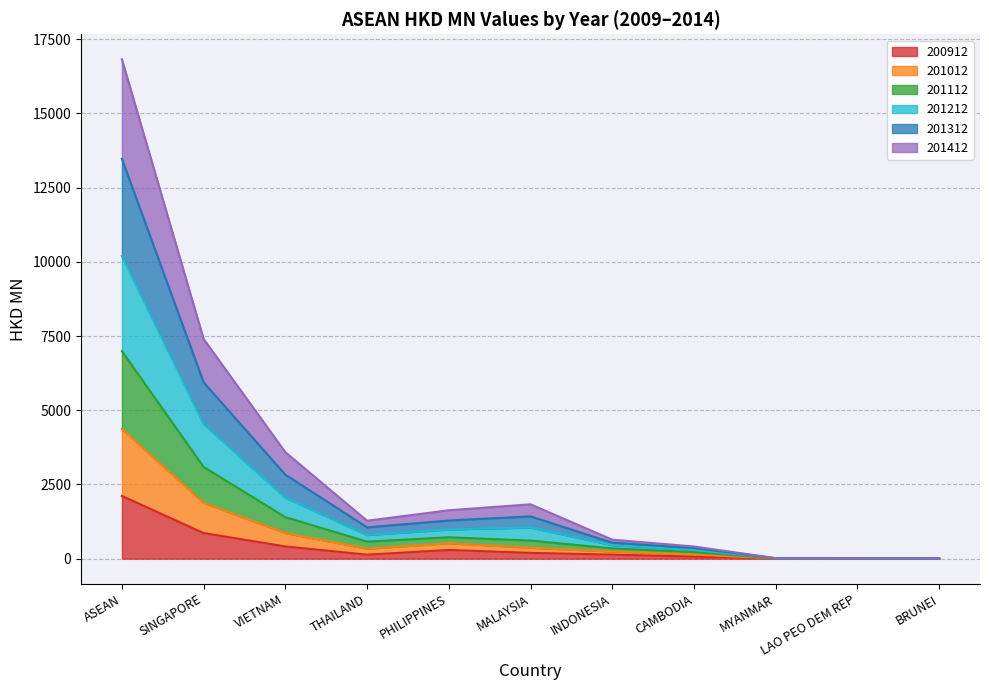

What is the minimum value for 201112?

7.5